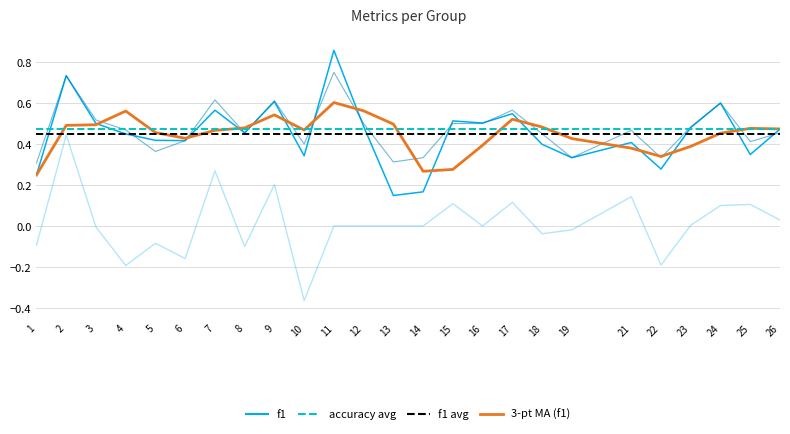

What is the total value across all series at 2?

1.9